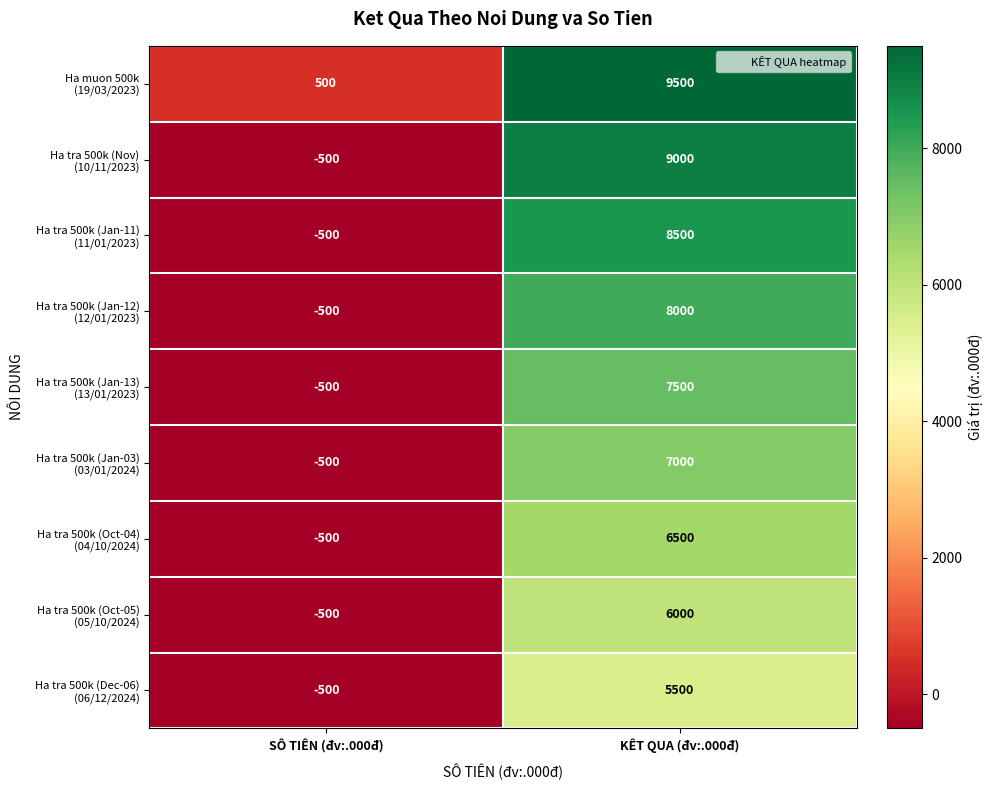

Which category has the lowest value across all series?

SÔ TIÊN (đv:.000đ)